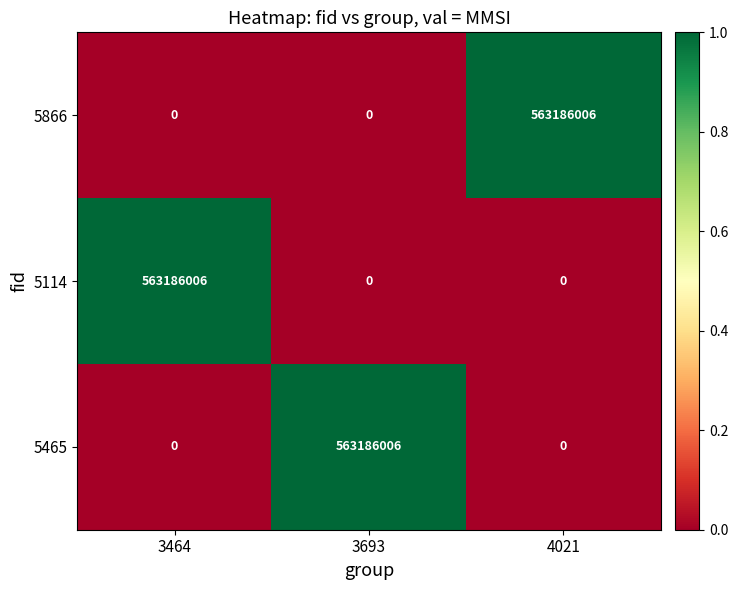

What is the maximum value for 5114?

563186006